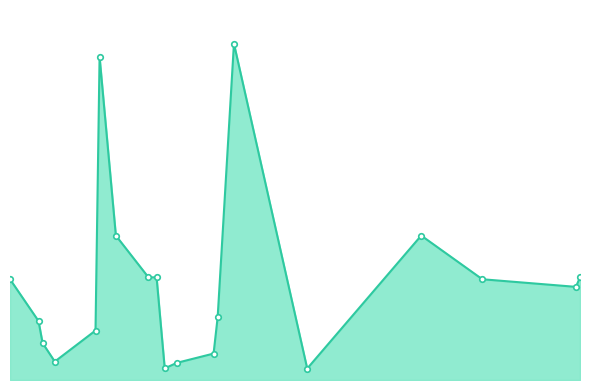

At which category does the data reach its first local peak?

2021-06-06